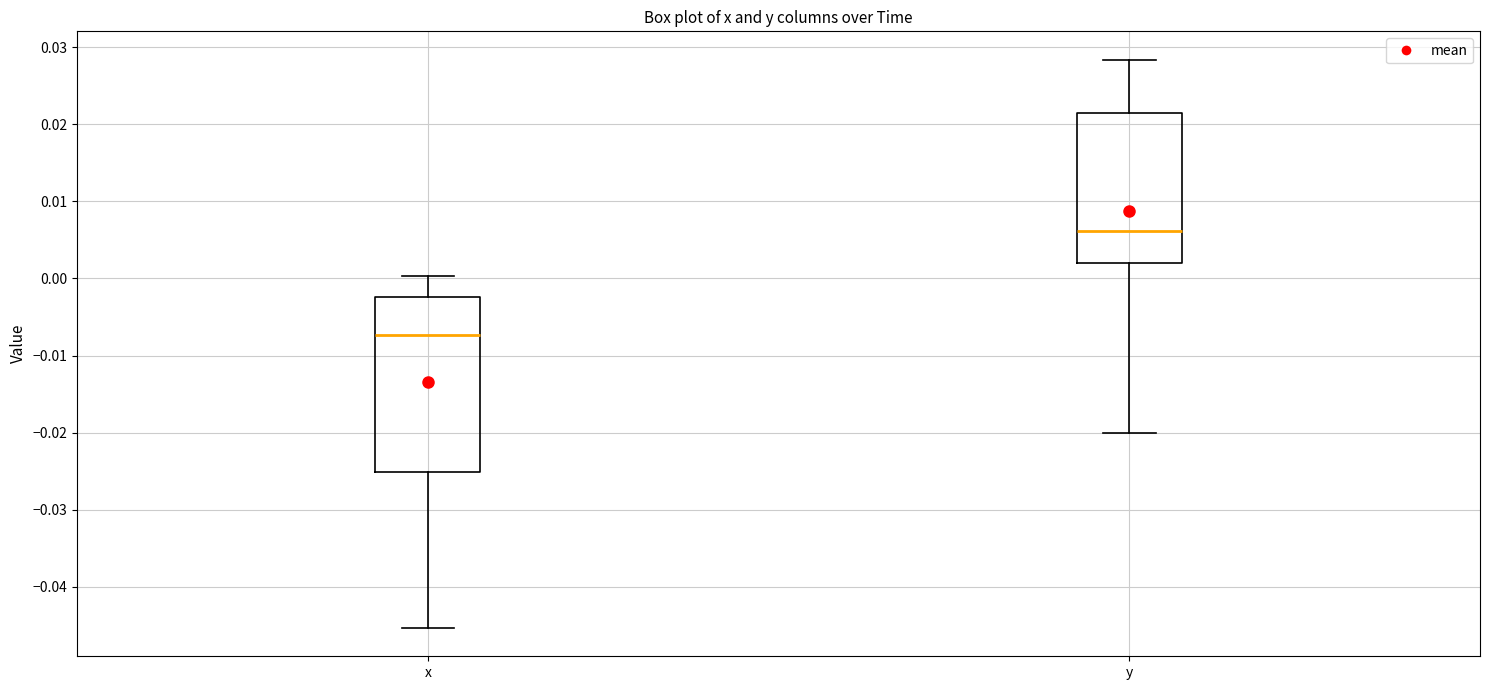

Which box's median line is the highest?

y